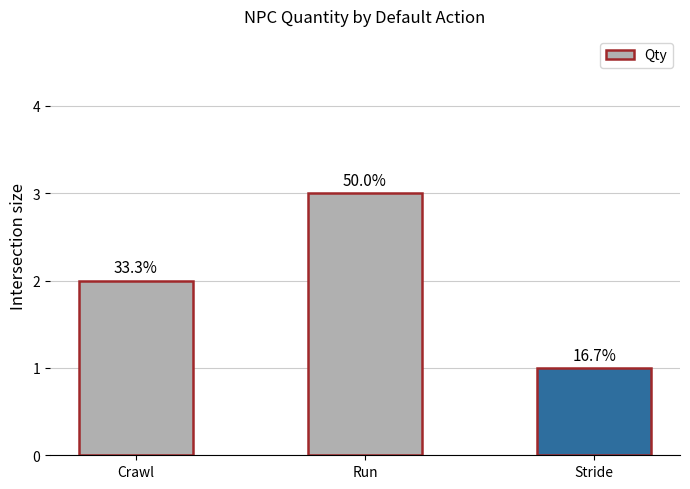

What is the smallest value displayed?

1